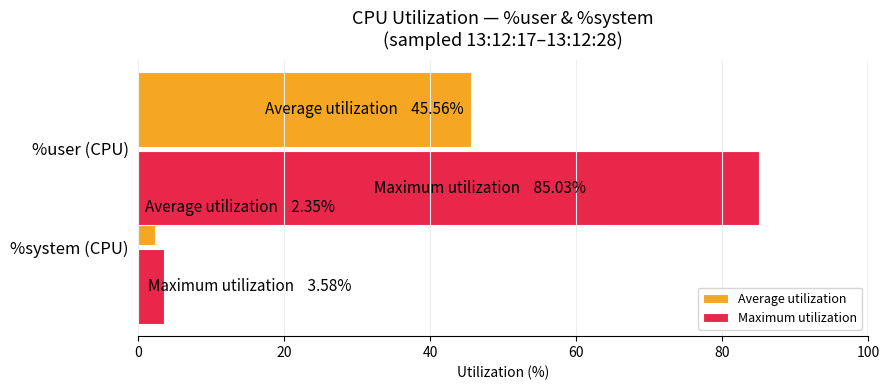

What is the value of the Average utilization bar at the 1st from the left?

45.6